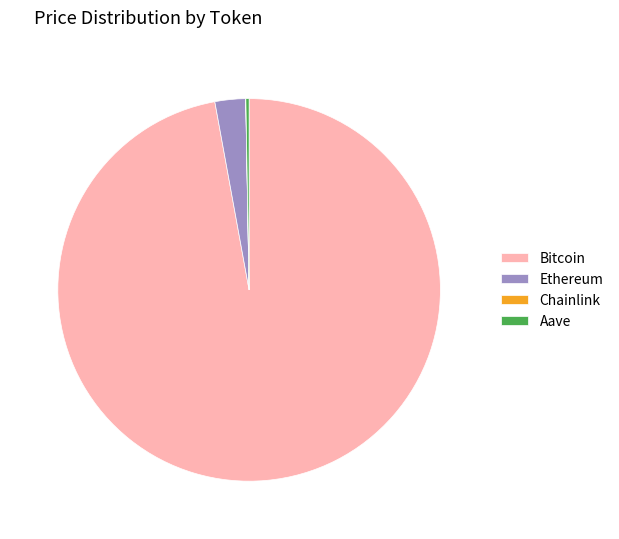

What is the largest slice in the pie chart?

Bitcoin